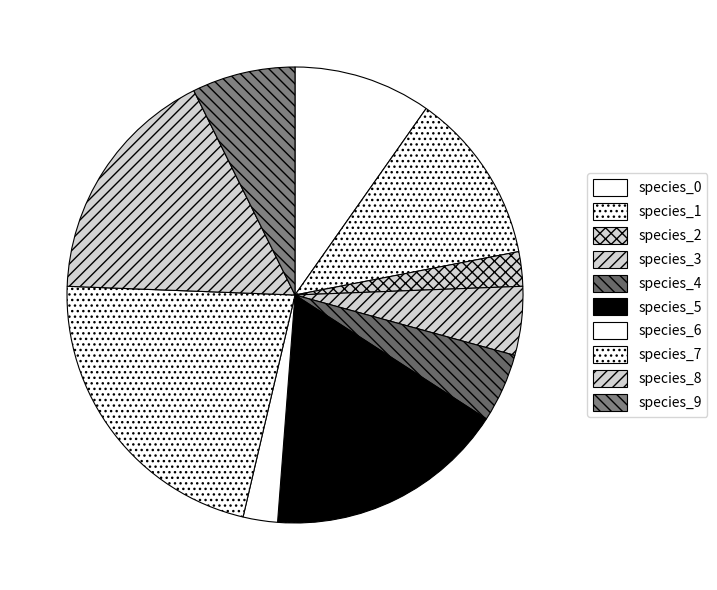

To the nearest percent, what is the difference between the species_7 and species_1 slice percentages?

10%